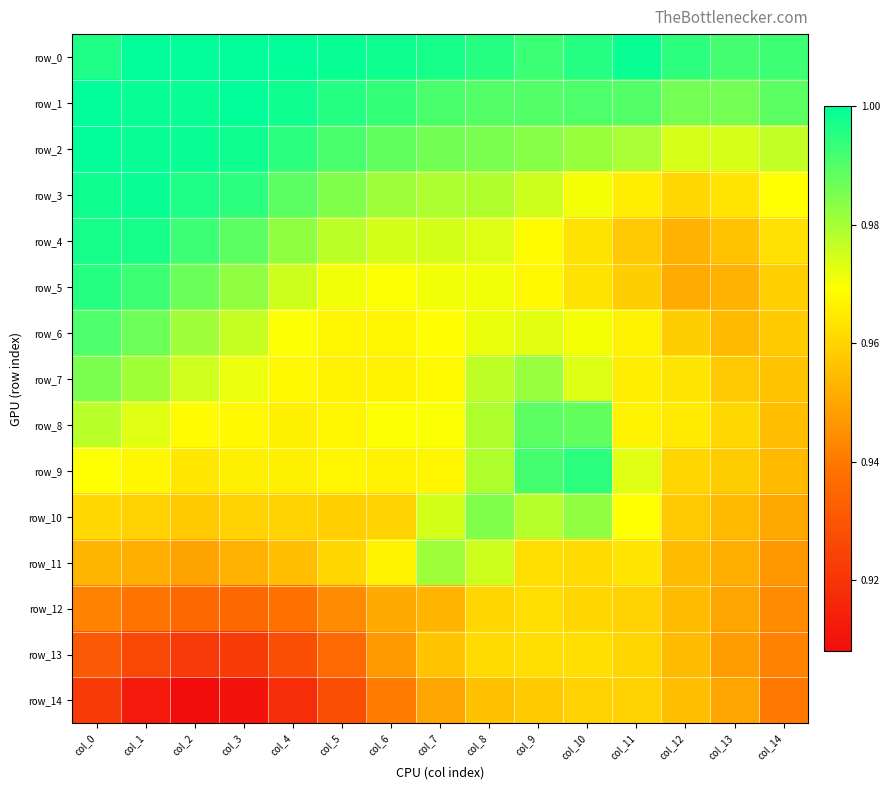

How many categories are shown in the chart?

15